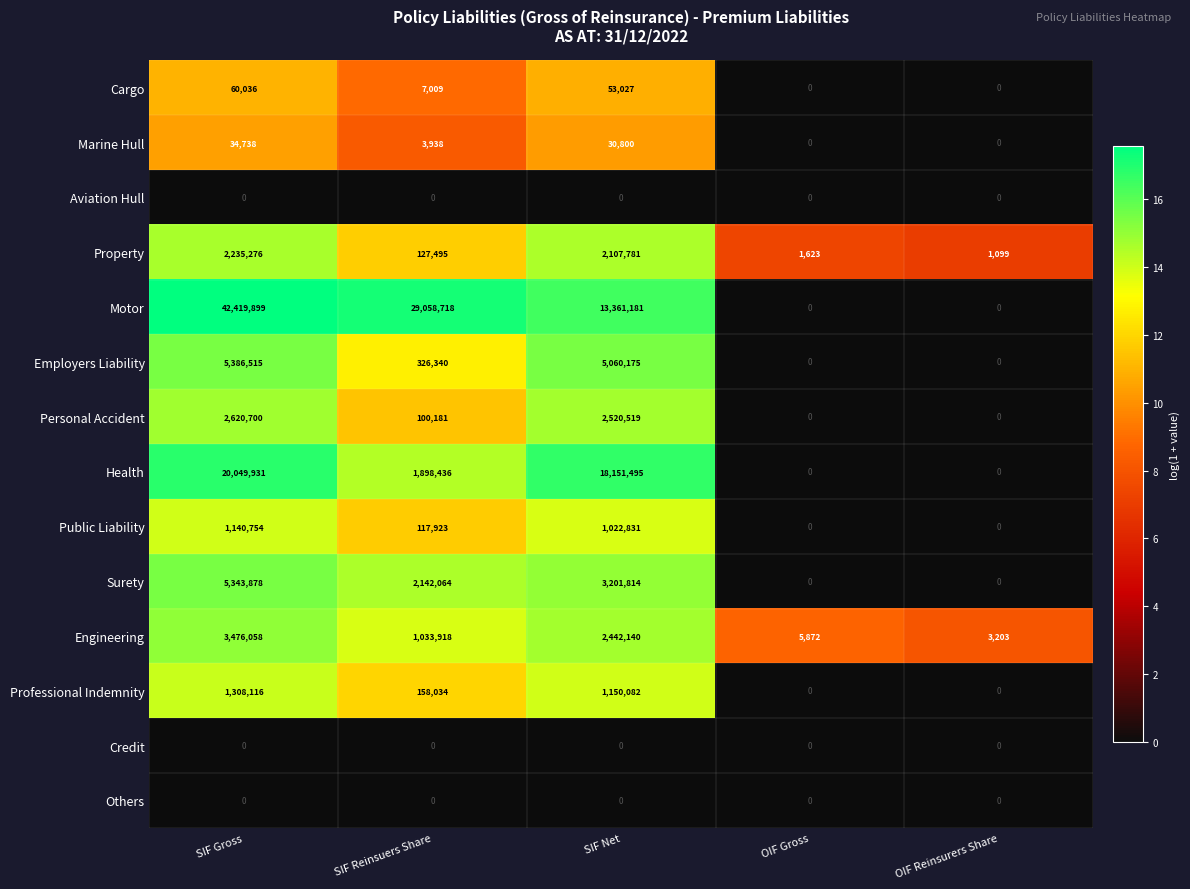

List the labels in order of Engineering value, smallest first.

OIF Reinsurers Share, OIF Gross, SIF Reinsuers Share, SIF Net, SIF Gross